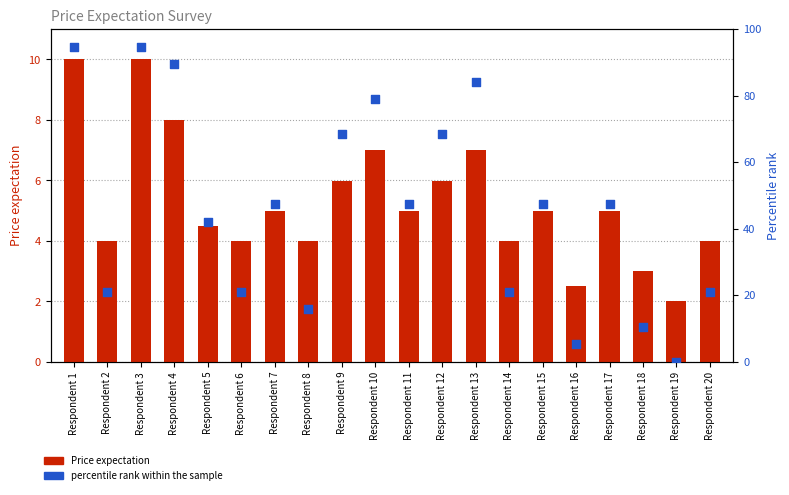

What are all the series names shown in the legend?

Price expectation, percentile rank within the sample